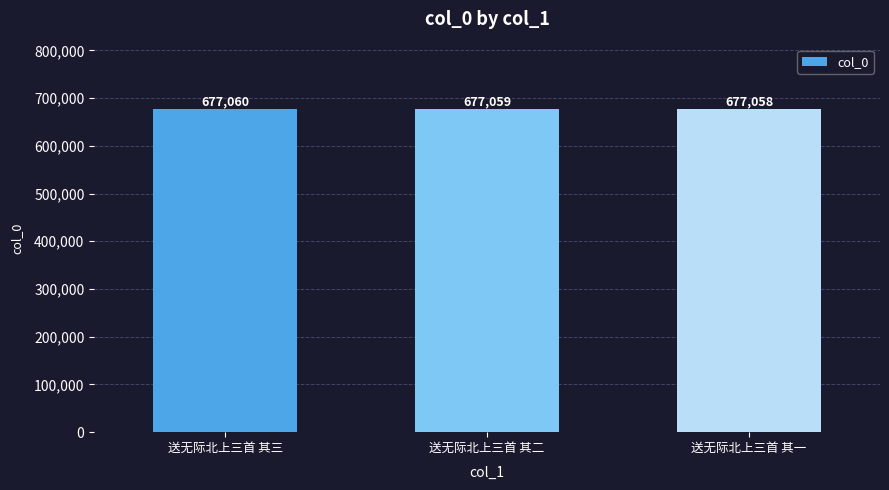

At which category does the chart reach its peak across all series?

送无际北上三首 其三